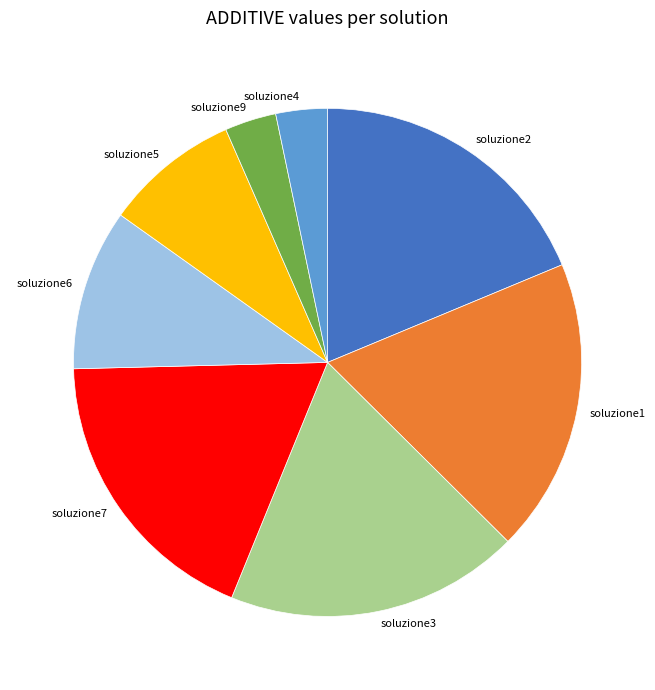

How many segments does this pie chart have?

8